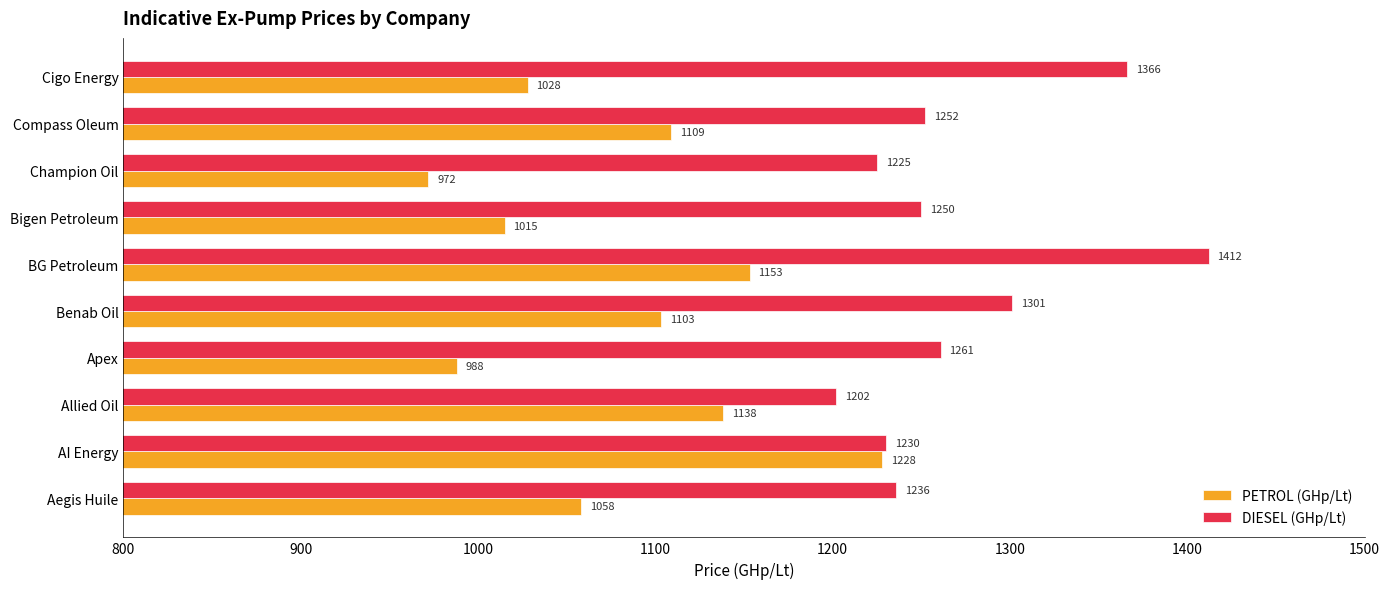

Which series has the largest total across all categories?

DIESEL (GHp/Lt)